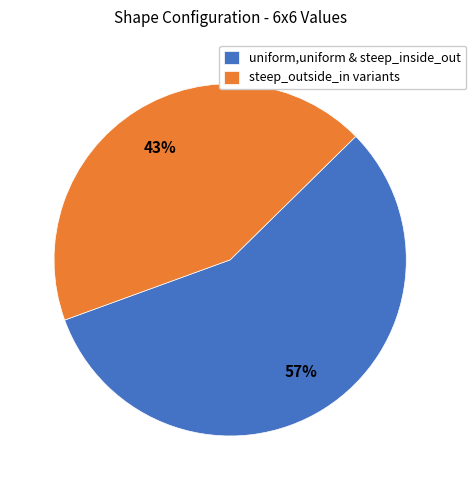

What is the majority slice?

uniform,uniform & steep_inside_out